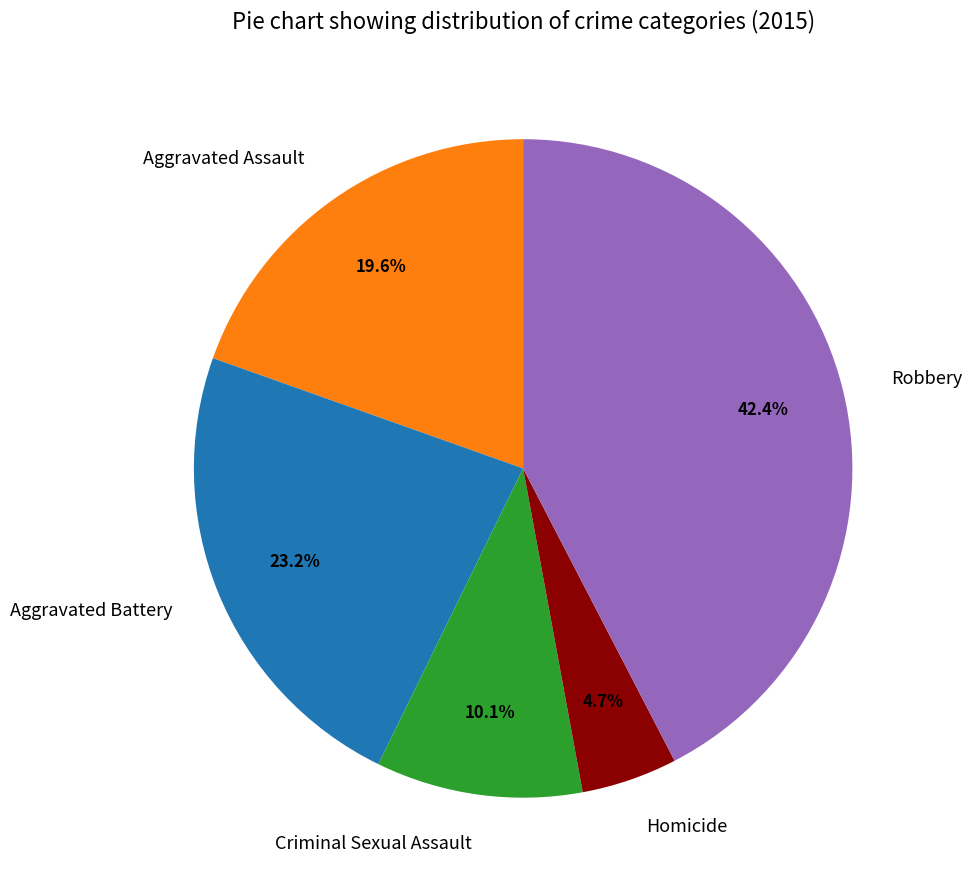

How many slices are in this pie chart?

5